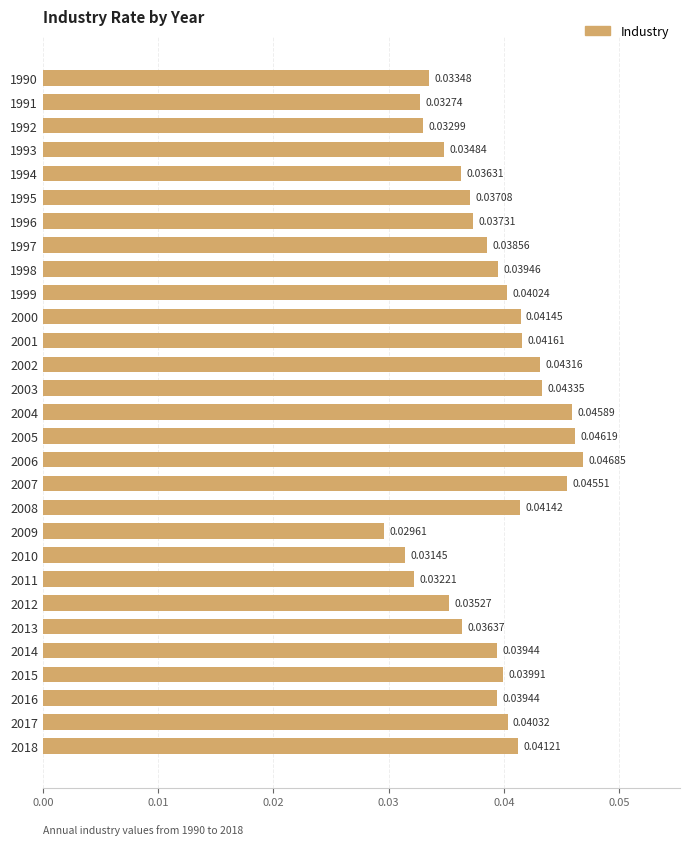

Are the bars grouped side by side (vs. stacked)?

No